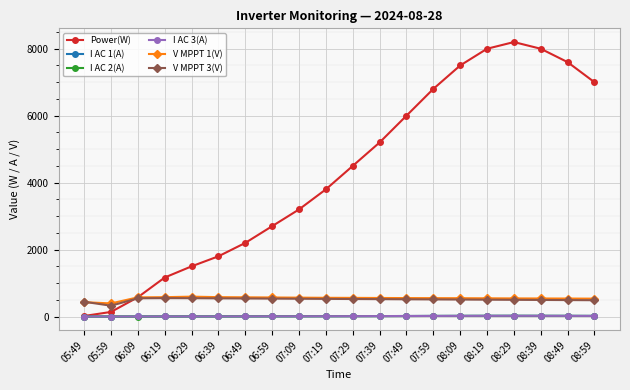

What position from the right is 07:09?

12